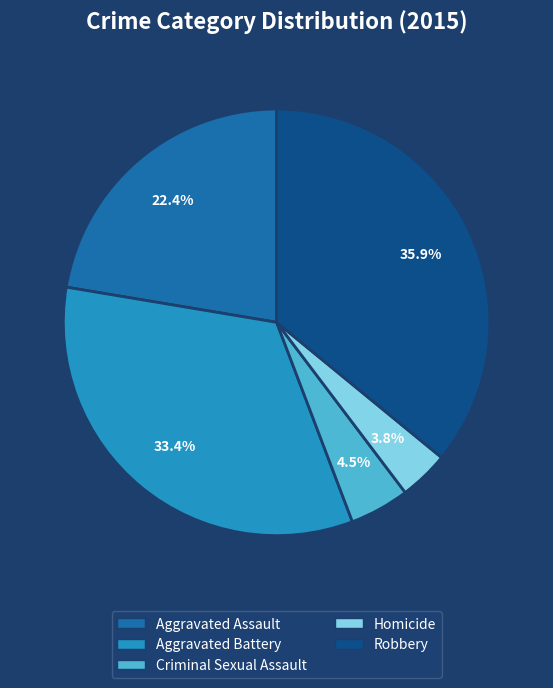

Do Robbery and Aggravated Battery together represent more than half of the pie?

Yes